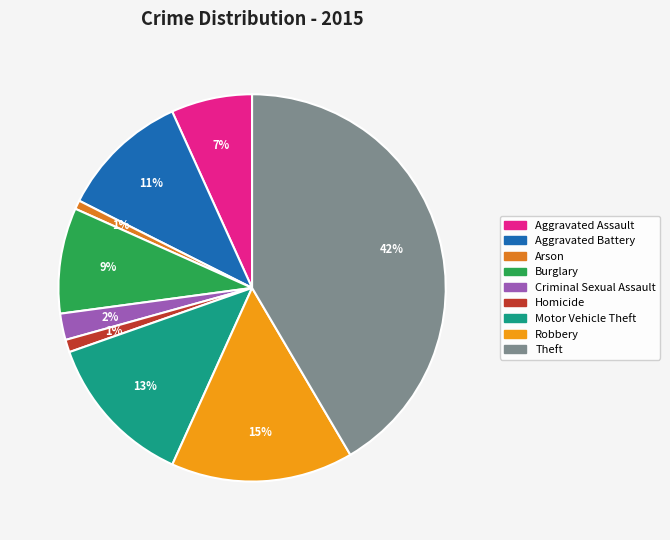

Count the number of slices in the pie.

9